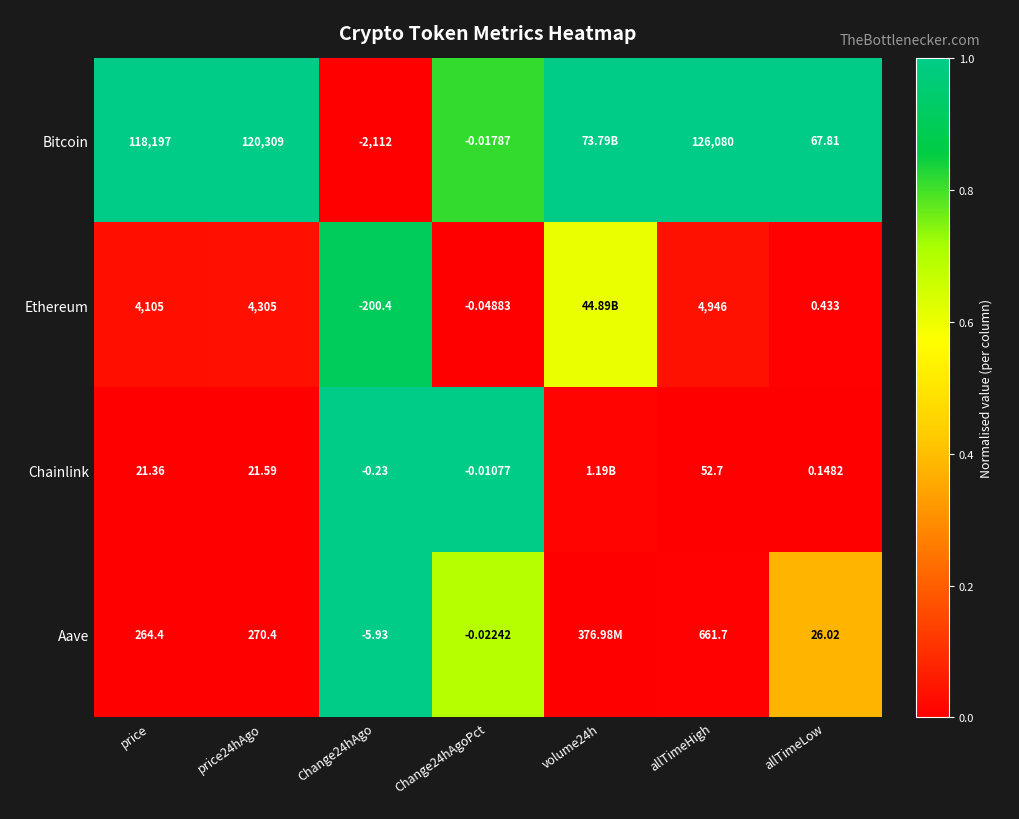

Which series has the largest total across all categories?

Bitcoin